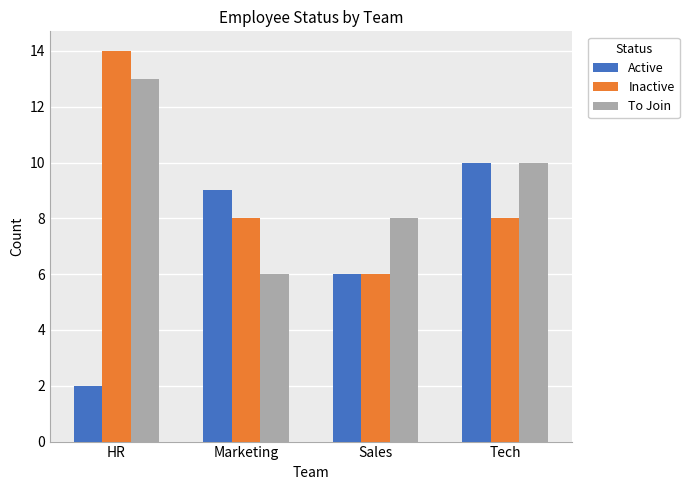

At which label does To Join reach its minimum?

Marketing